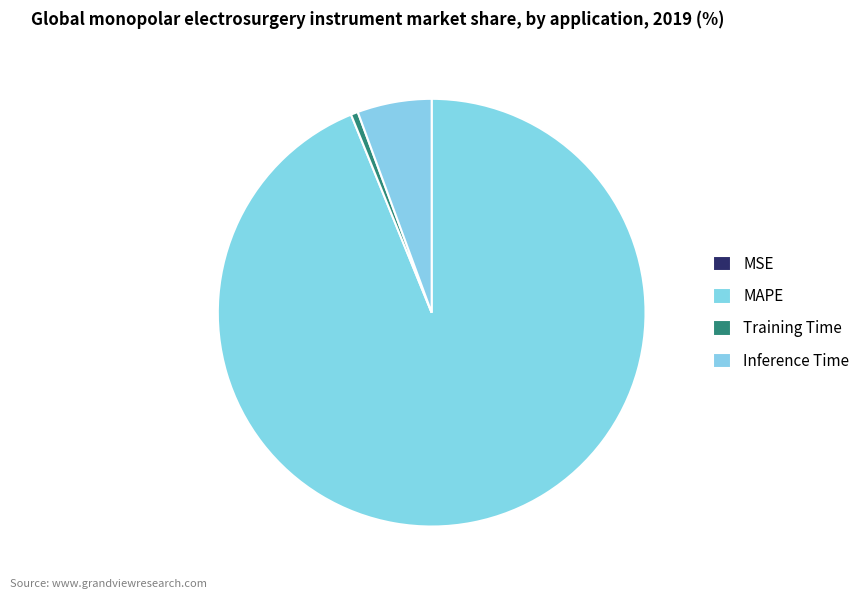

Which category has the smallest portion of the pie?

MSE